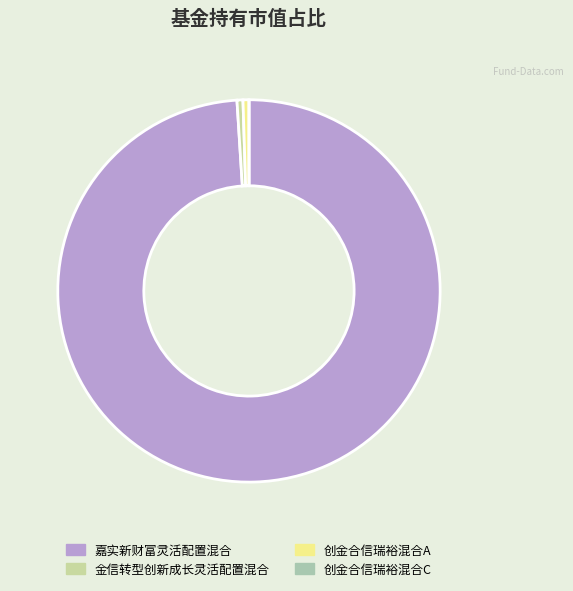

Count the number of slices in the pie.

4